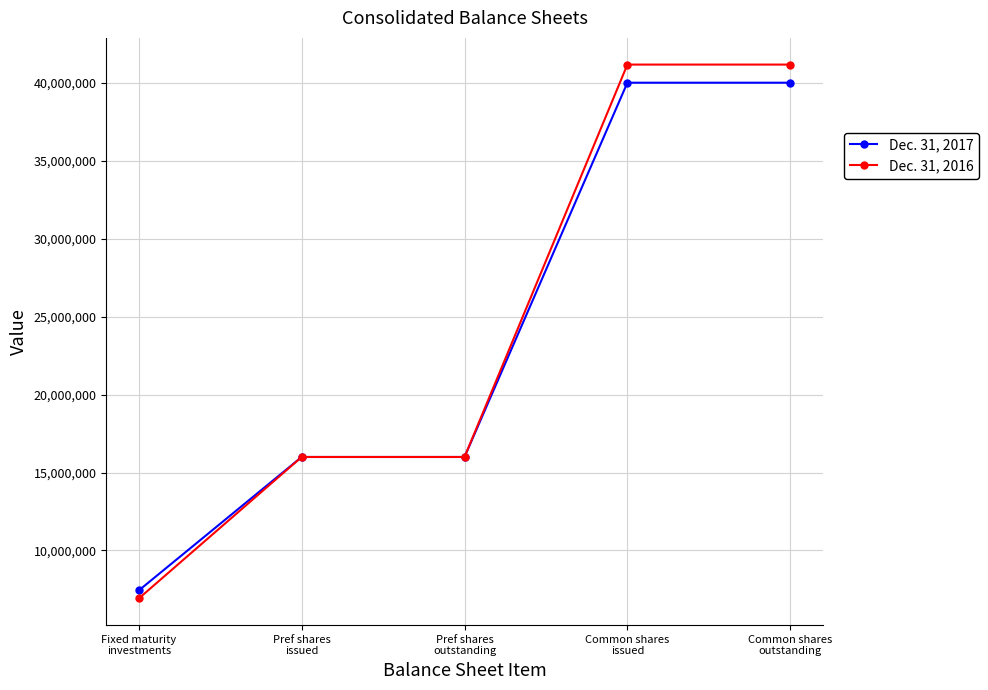

Which series has the largest range (max minus min)?

Dec. 31, 2016